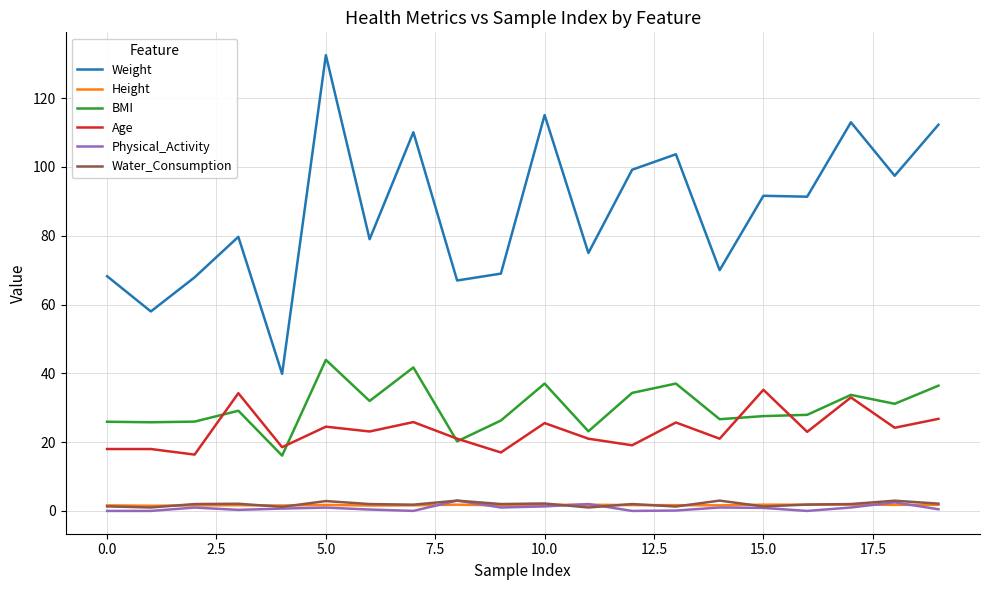

What is the maximum value for Age?

35.2